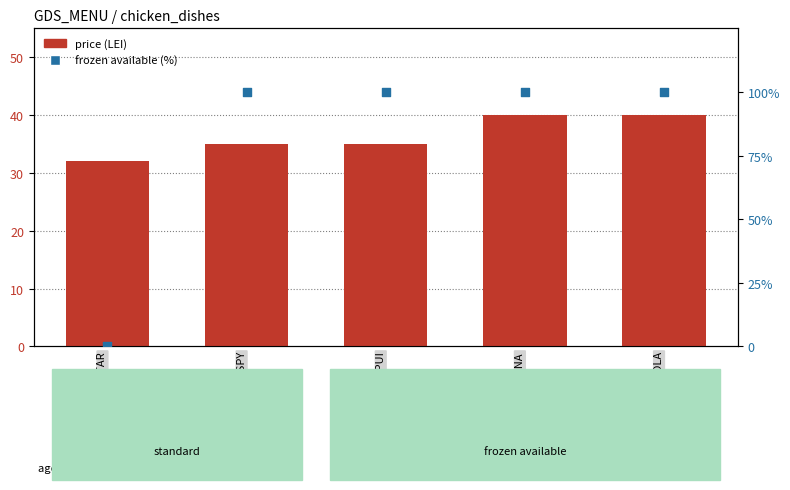

What is the total value across all series at POLLO GORGONZOLA?

140